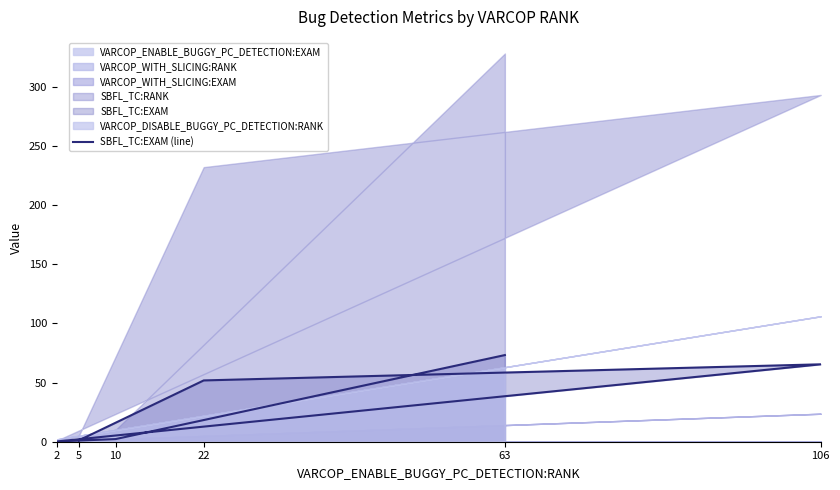

At which category does the data reach its first local peak?

106